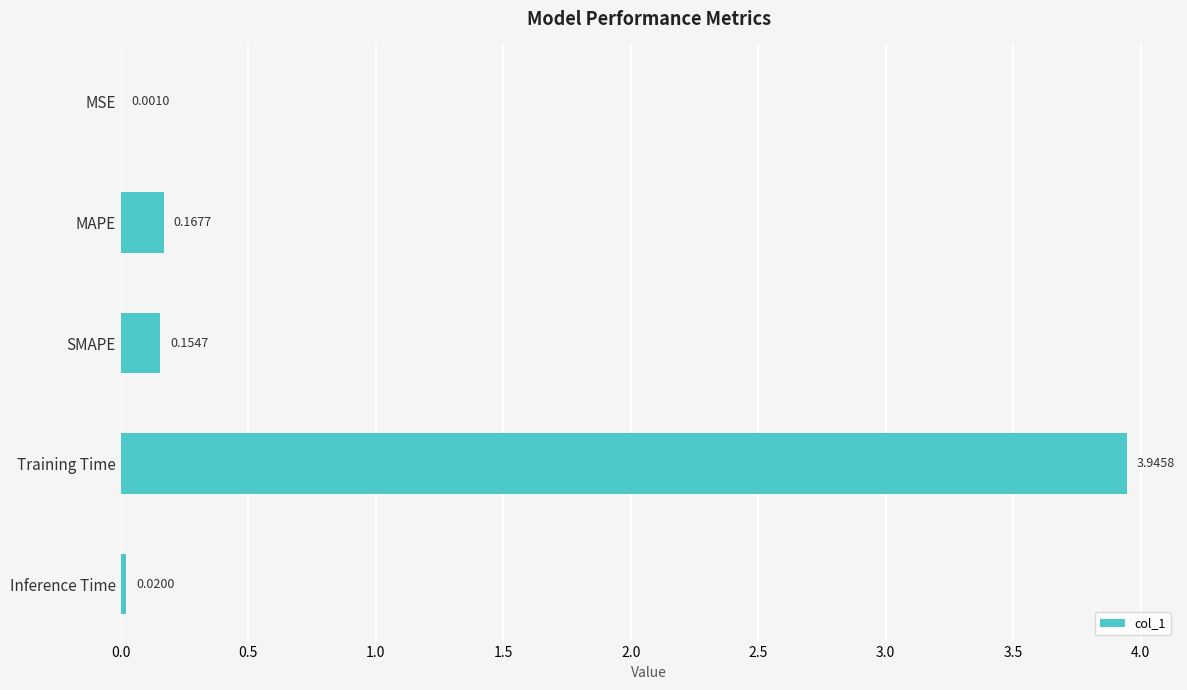

What is the sum of all values?

4.3